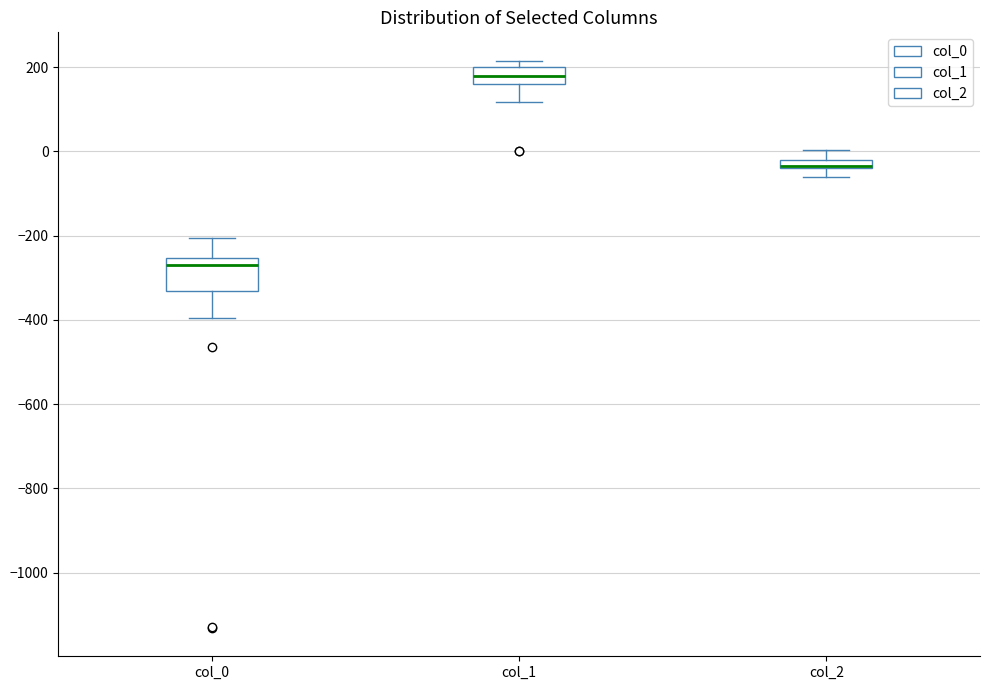

Where does the lower whisker of the box for col_1 end on the y-axis? The values are not printed on the chart, so give them approximately, as read against the axis.

120